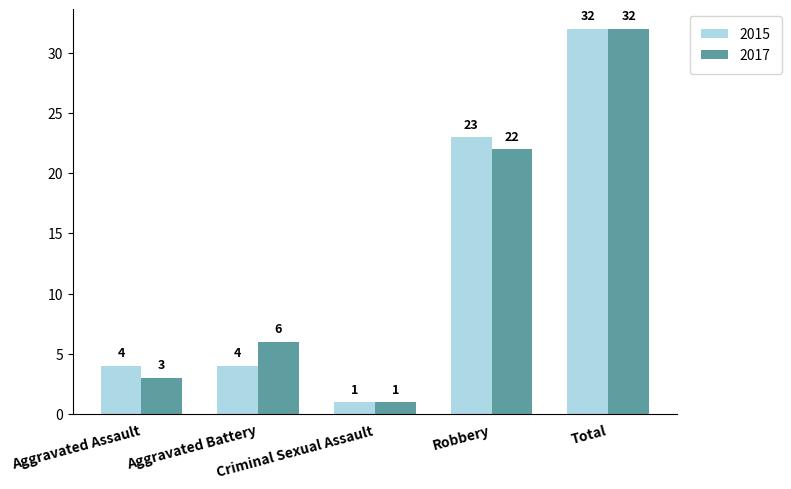

How many bars are there in each group?

2